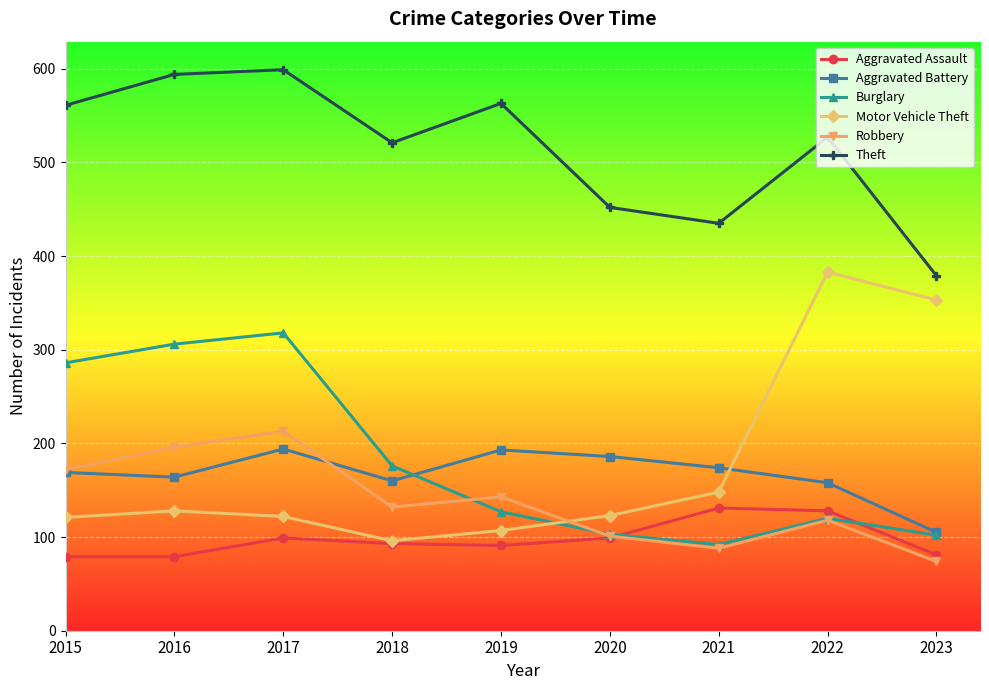

What is the difference between the highest and lowest values at 2017?

500